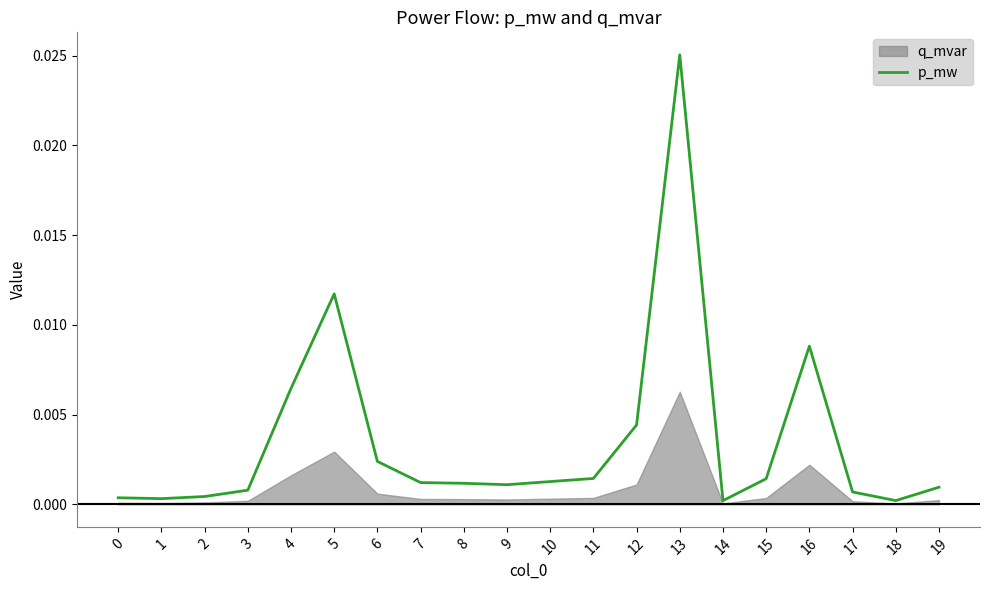

True or false: the data has more than 2 interior local peaks.

True